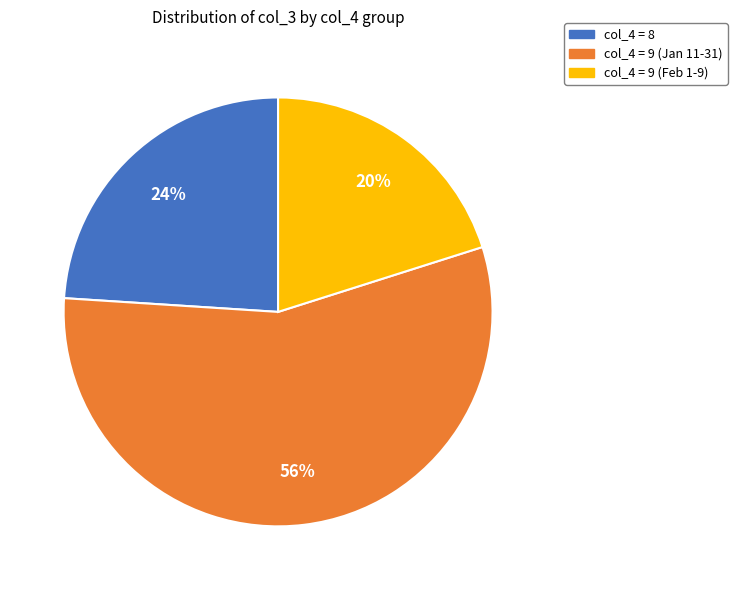

Is it true that col_4 = 8 is 24% of the pie?

True